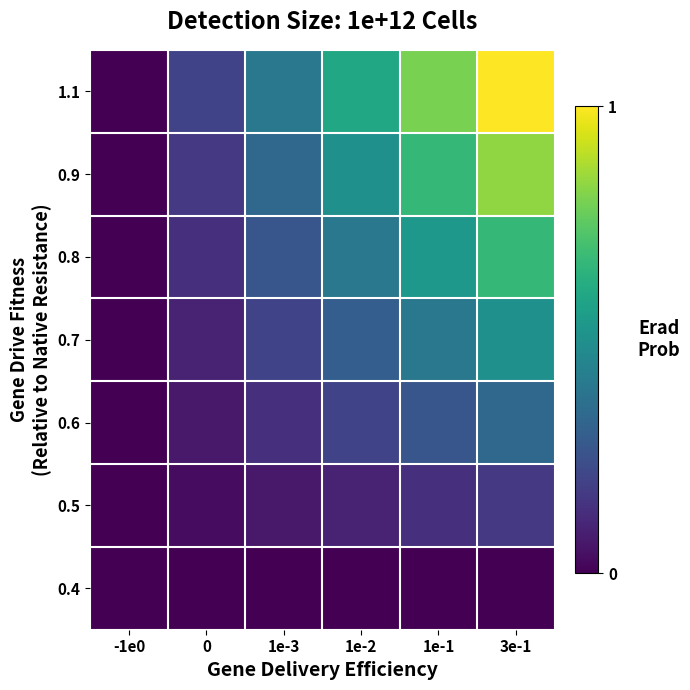

At 3e-1, list the series in order from largest to smallest.

1.1, 0.9, 0.8, 0.7, 0.6, 0.5, 0.4